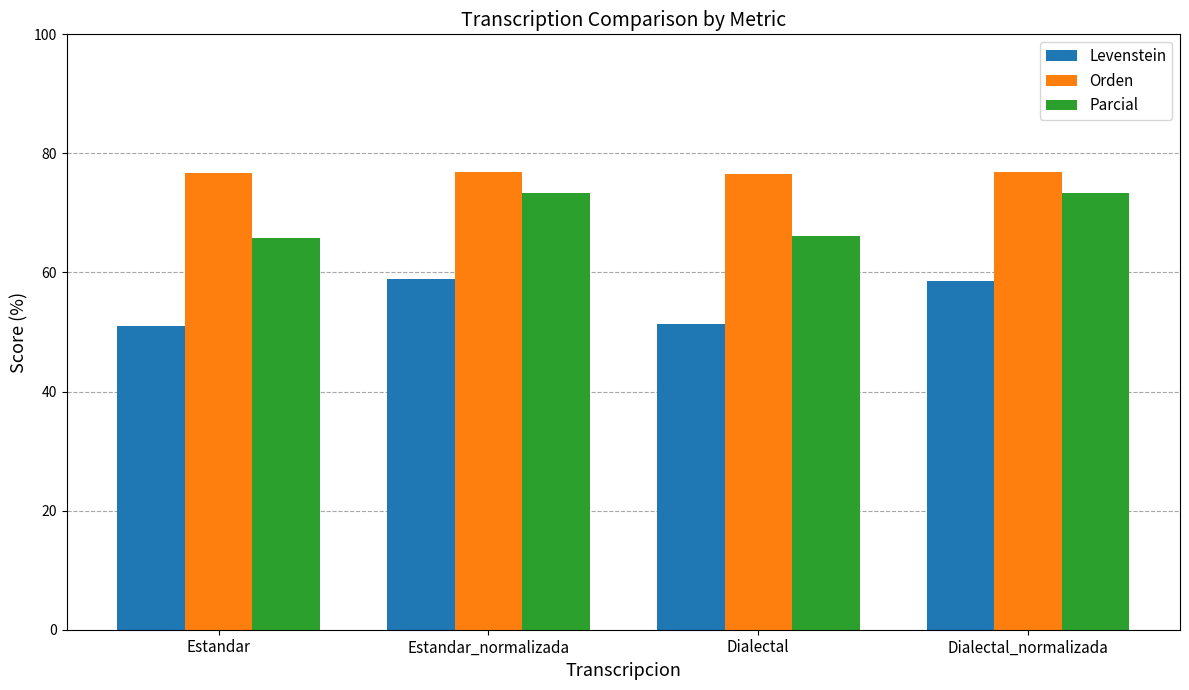

What is the label of the 4th bar from the right?

Estandar